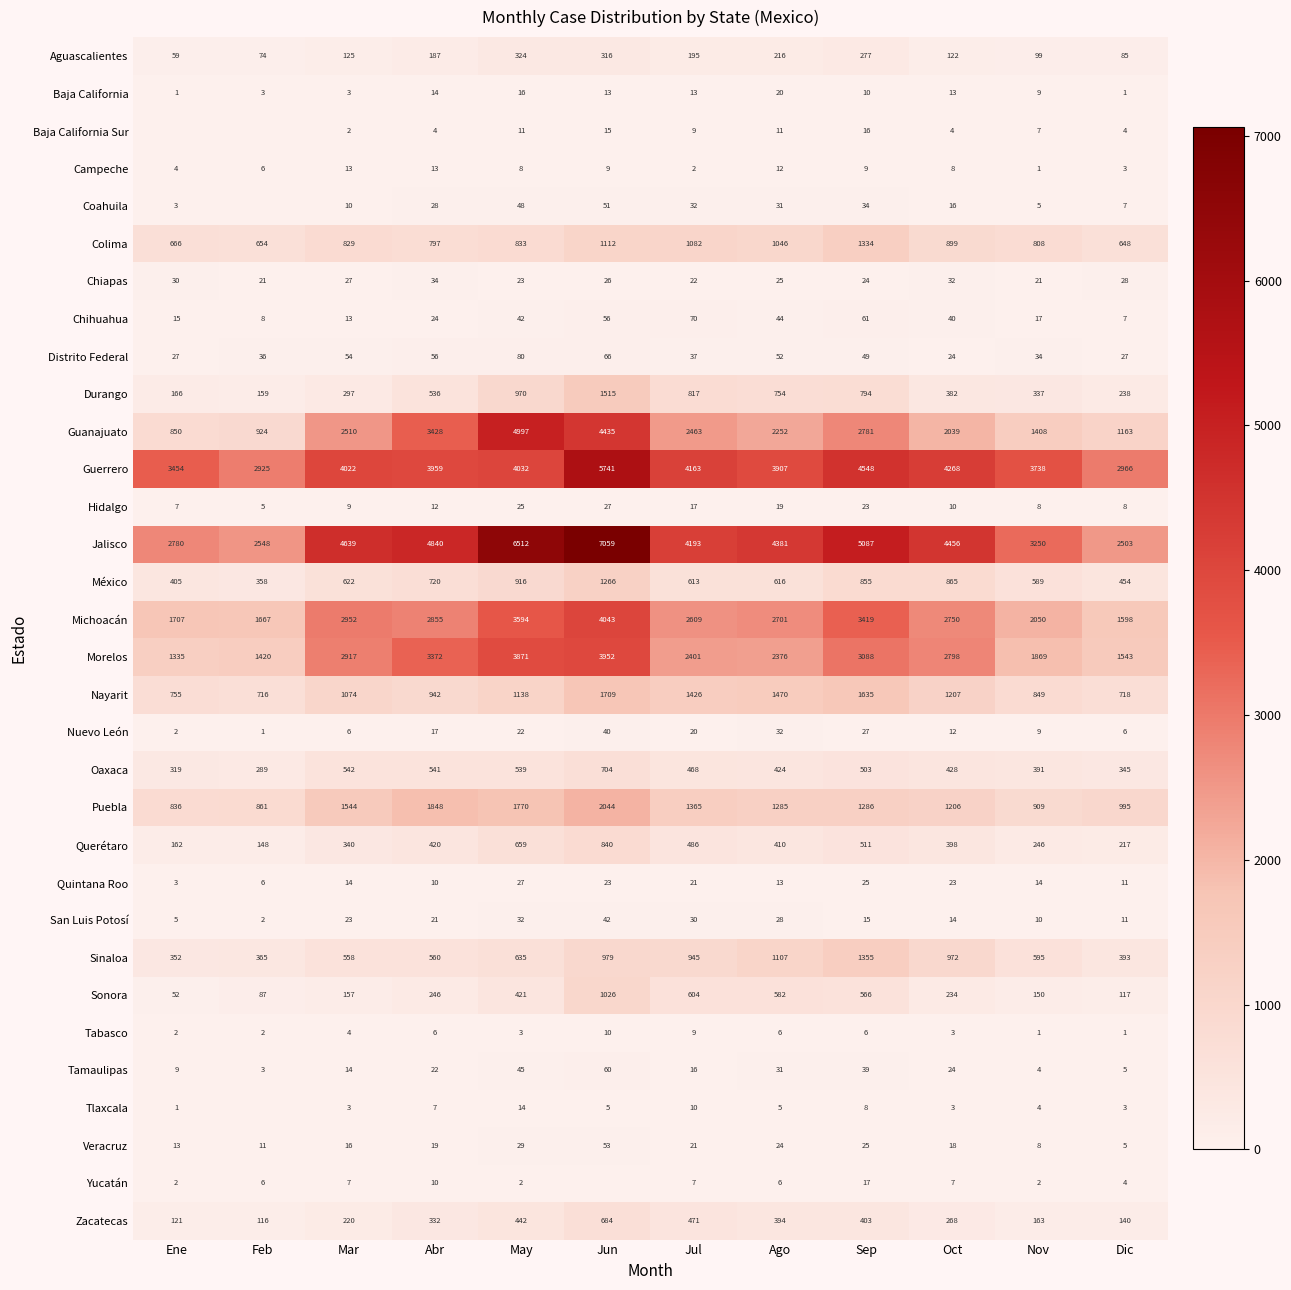

How many categories are shown in the chart?

12